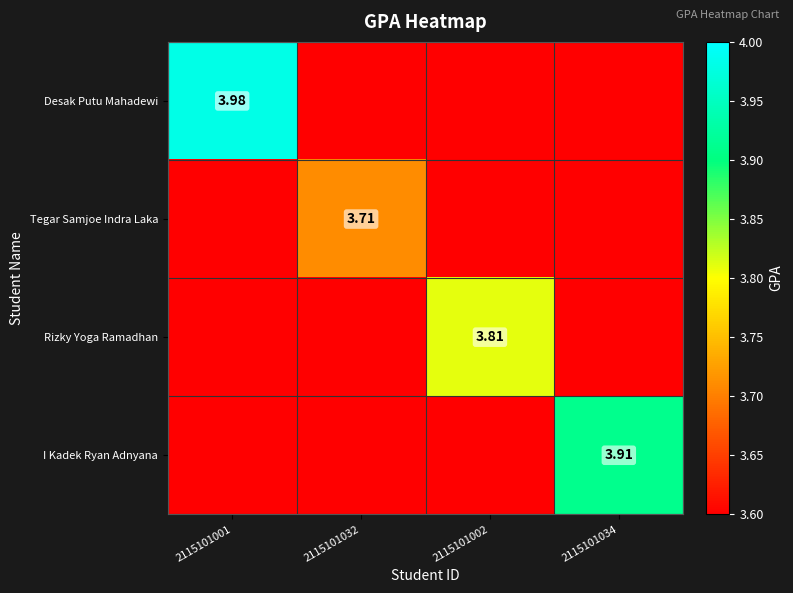

How many series are shown in this chart?

4